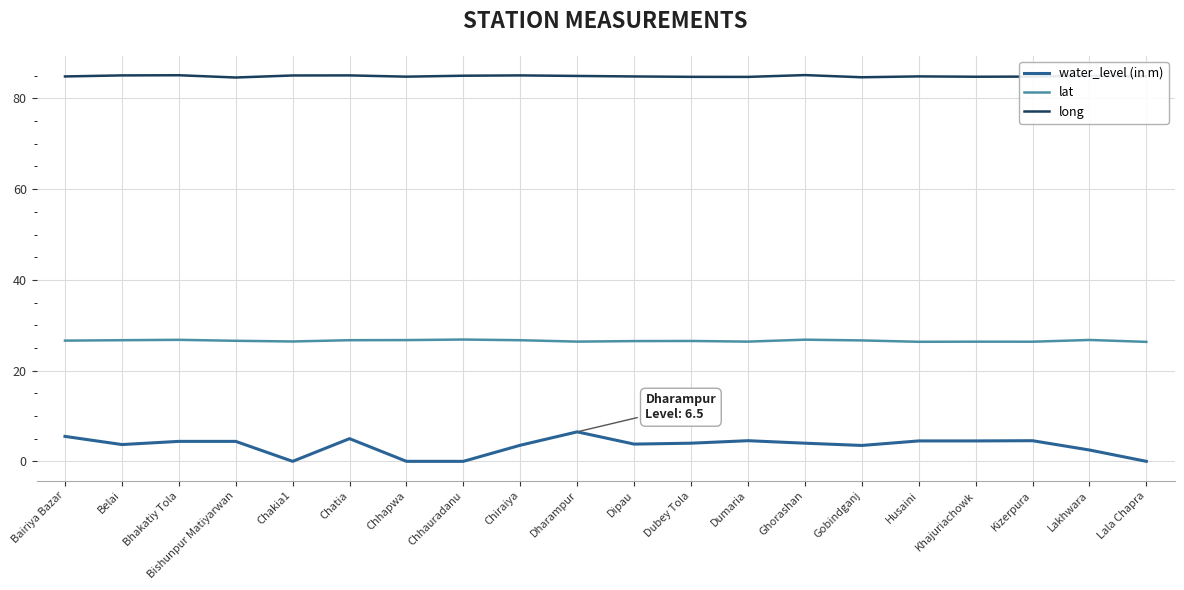

The value of lat at Dubey Tola is 44.3. True or false?

False